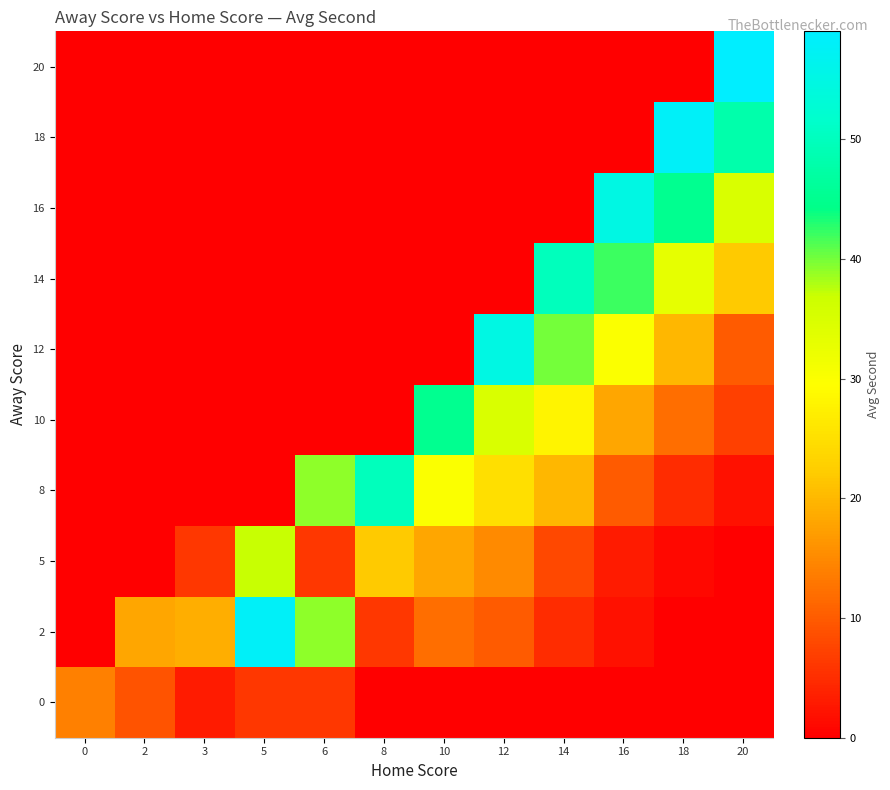

Which has a higher value, 16 or 20?

16